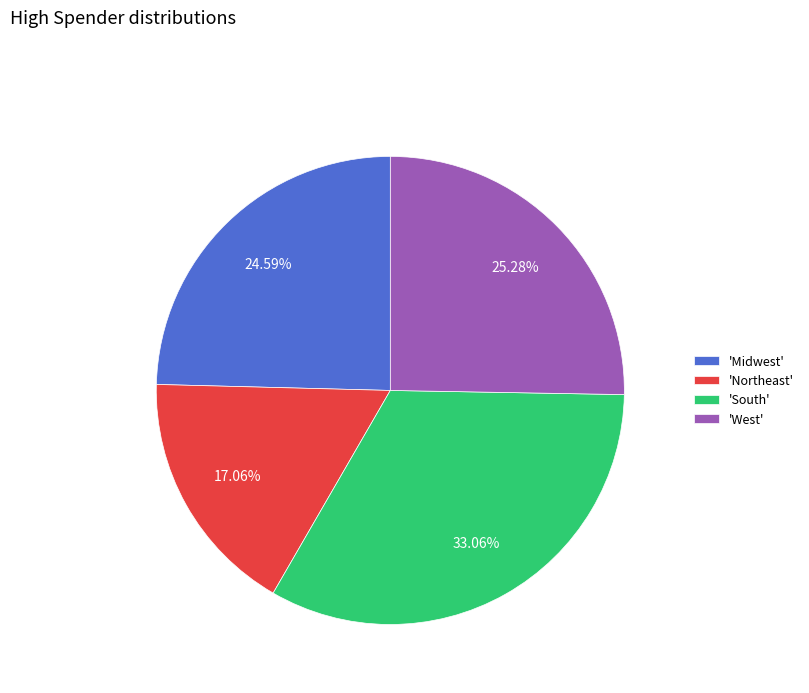

Does 'Midwest' account for over 50% of the chart?

No